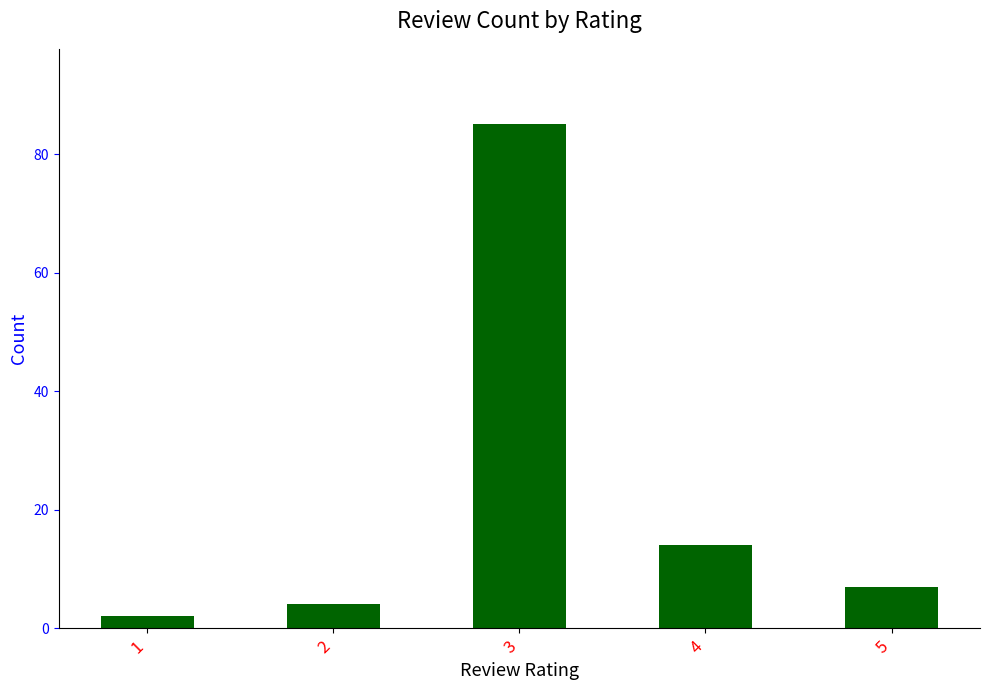

Which has a higher value, 4 or 1?

4